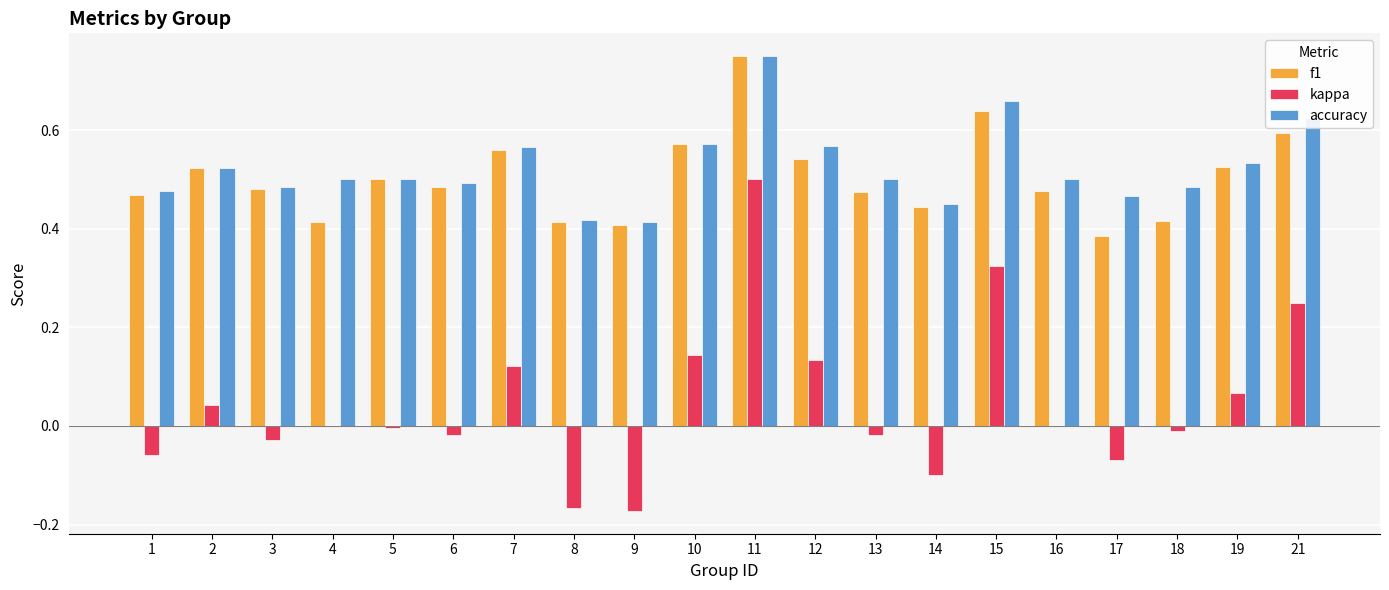

Which series has the largest total across all categories?

accuracy